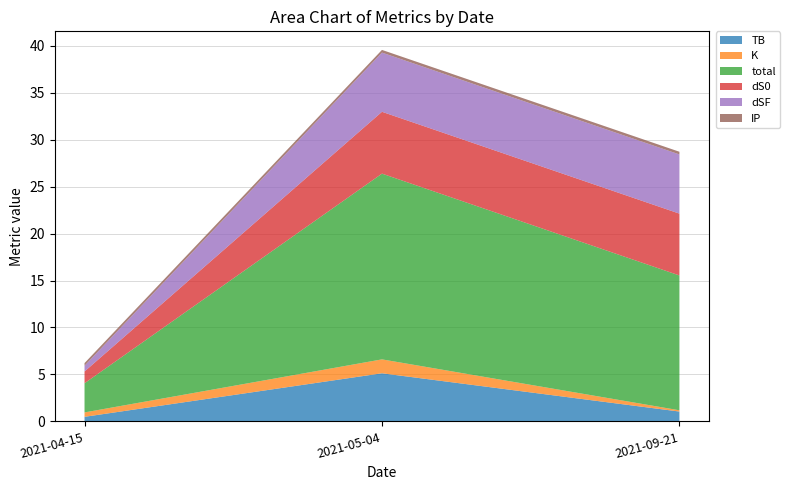

Reading left to right, what are all the values shown in this chart?

TB: 0.5	5.1	1.0
K: 0.5	1.5	0.1
total: 3.1	19.8	14.4
dS0: 1.3	6.6	6.6
dSF: 0.6	6.3	6.3
IP: 0.3	0.3	0.3